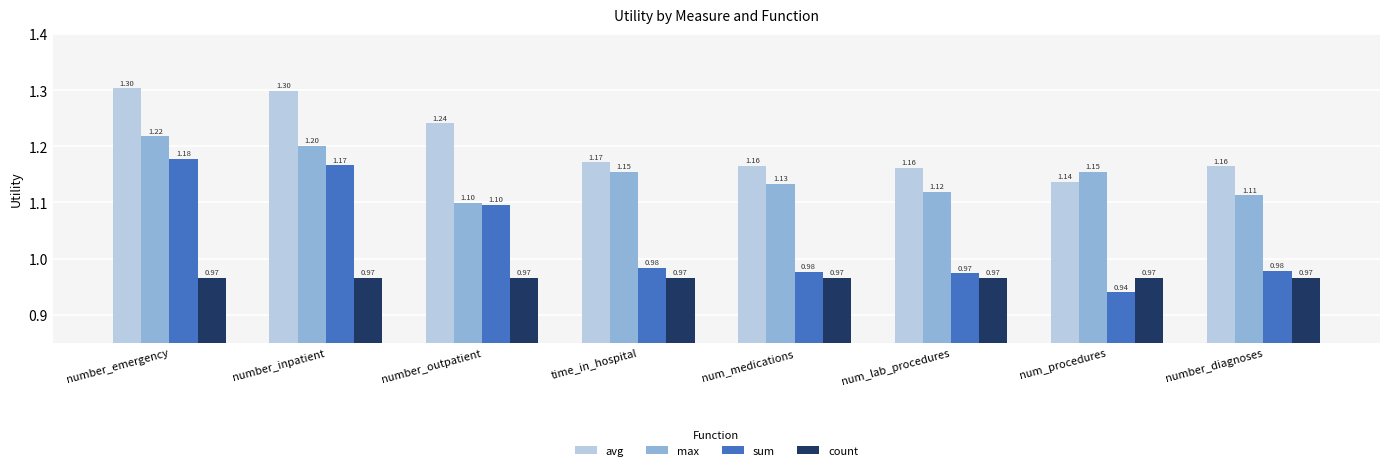

Is it true that count equals 0.6 at num_lab_procedures?

False